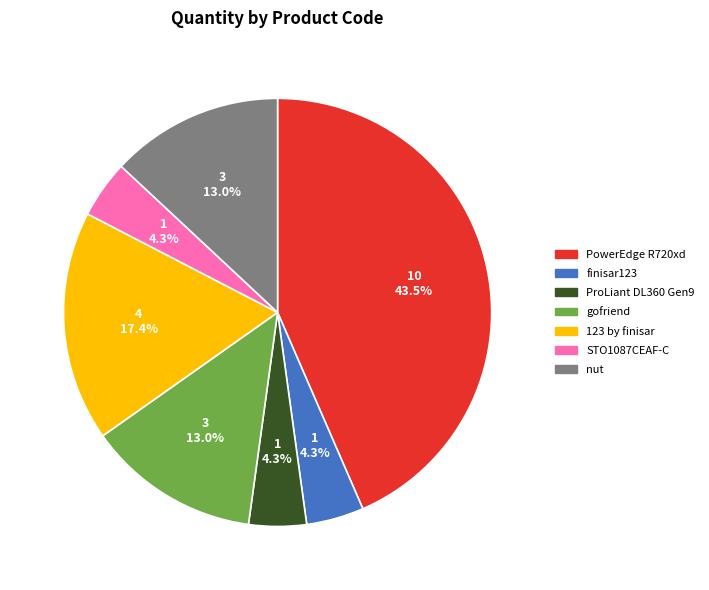

True or false: finisar123 accounts for 4% of the total.

True